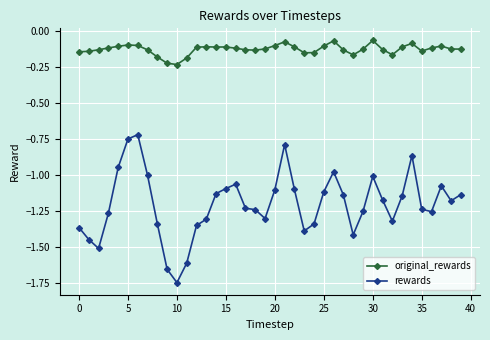

List the series in order of their peak value, highest first.

original_rewards, rewards